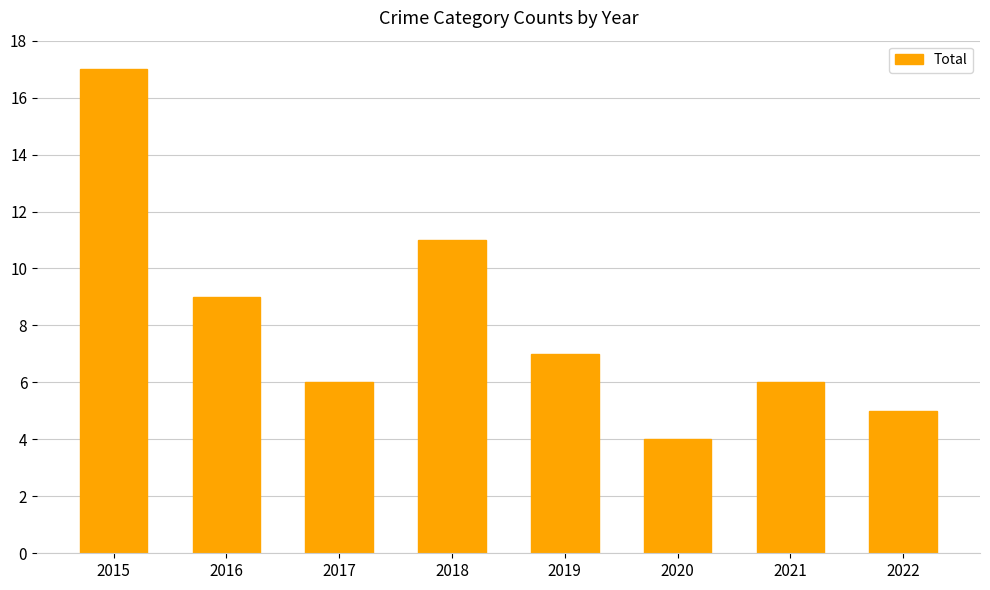

What is the sum of all values?

65